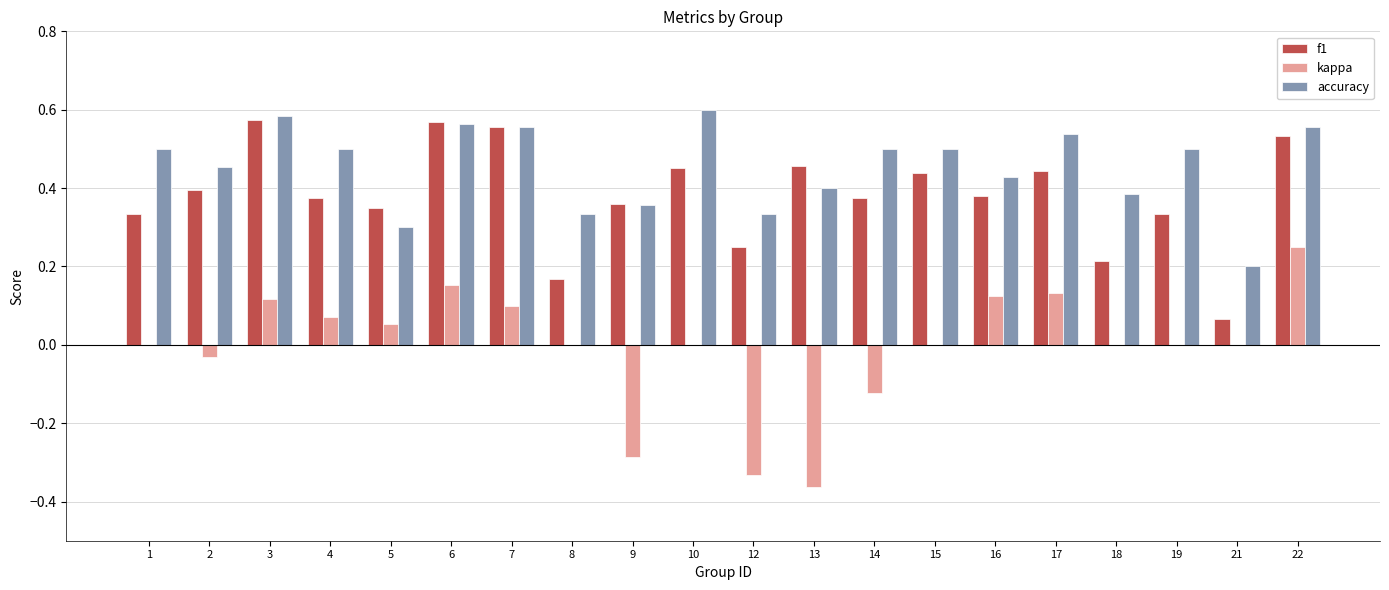

At which label does kappa reach its peak?

22